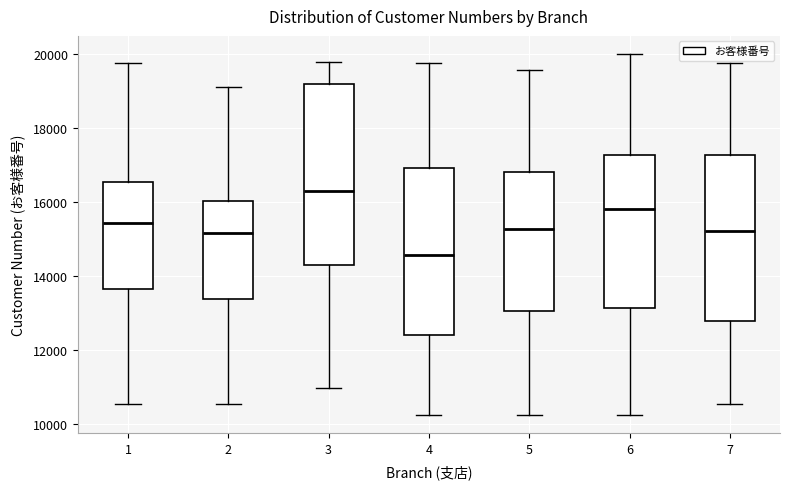

Which box's median line is the lowest?

4